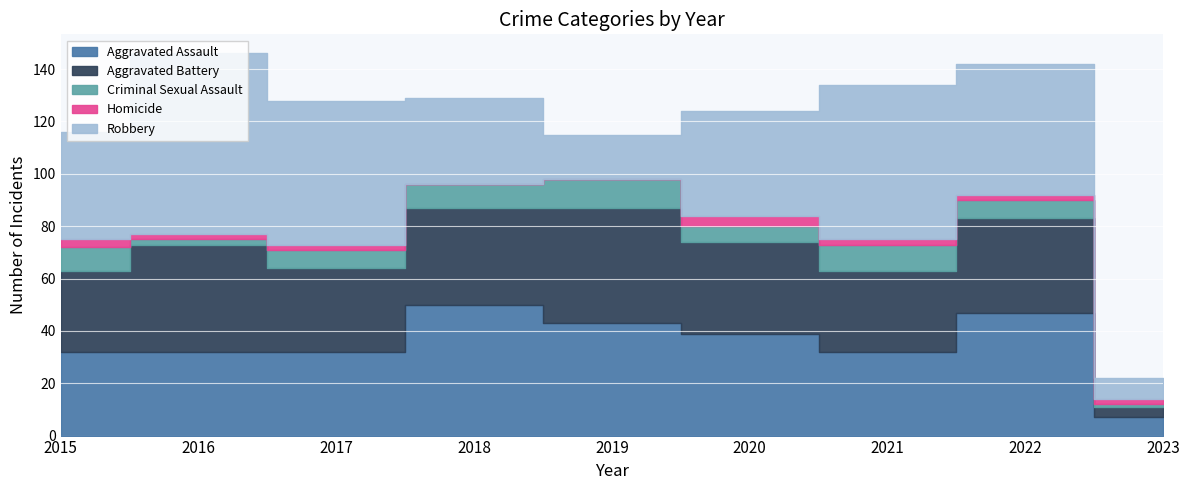

Is the value of Criminal Sexual Assault at 2017 greater than the value of Homicide at 2019?

Yes